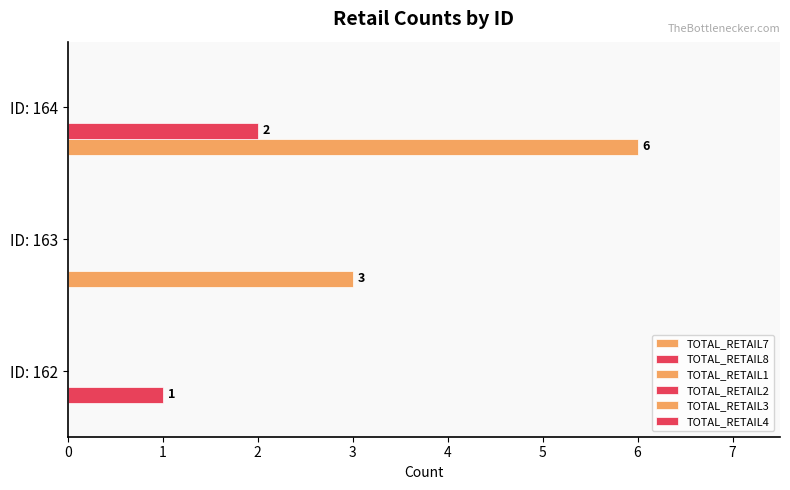

How many categories are shown in the chart?

3